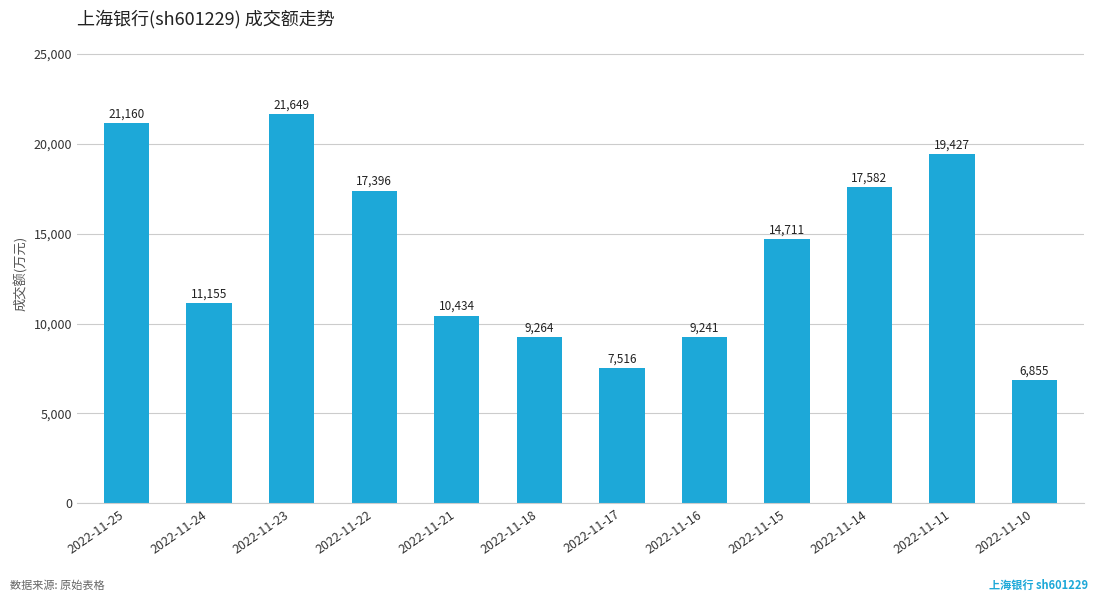

What is the average value?

13866